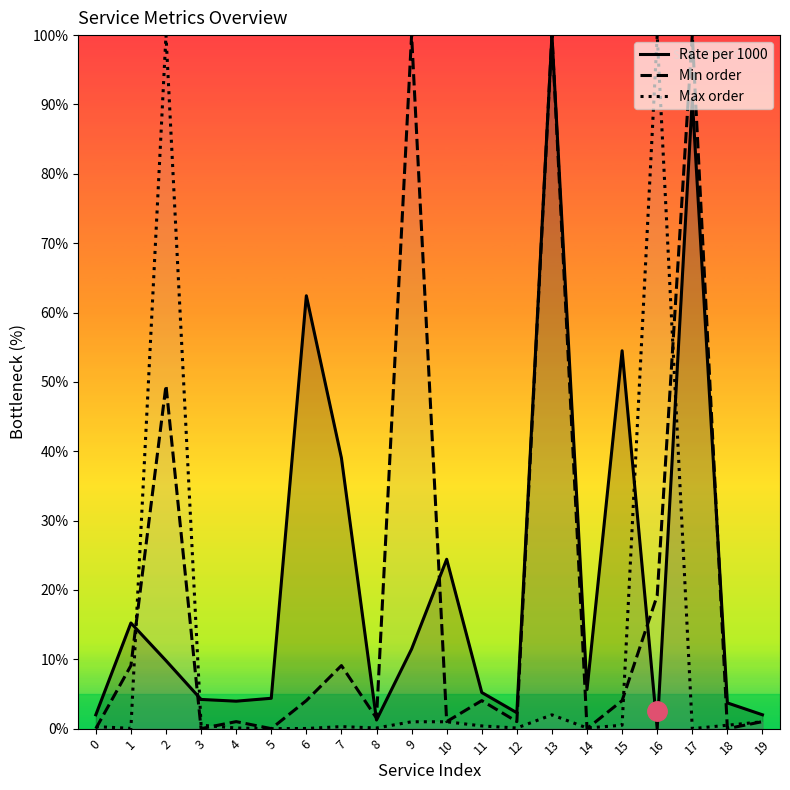

Where is the first local maximum for Max order?

2